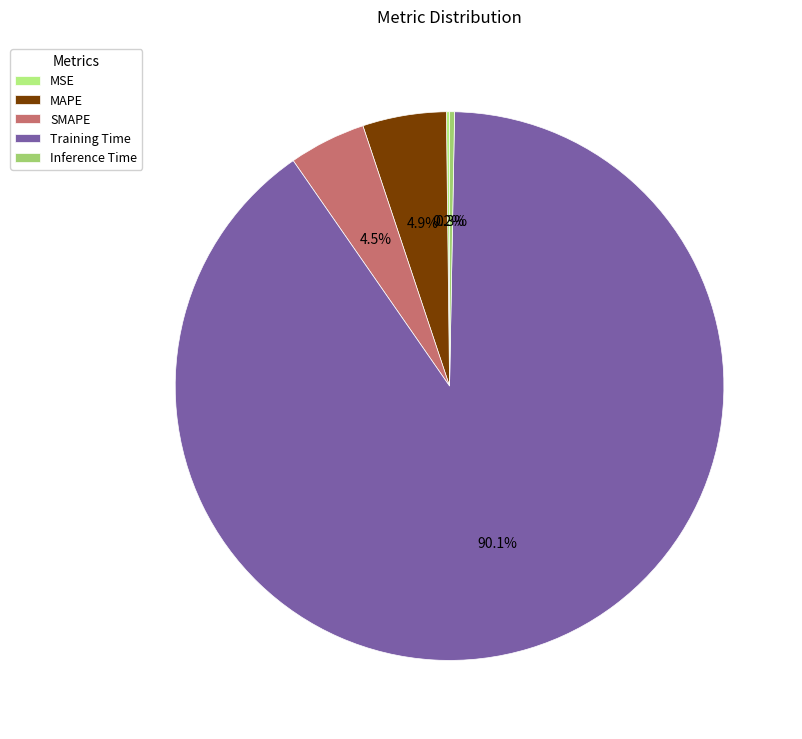

Which slice represents more than half of the pie?

Training Time